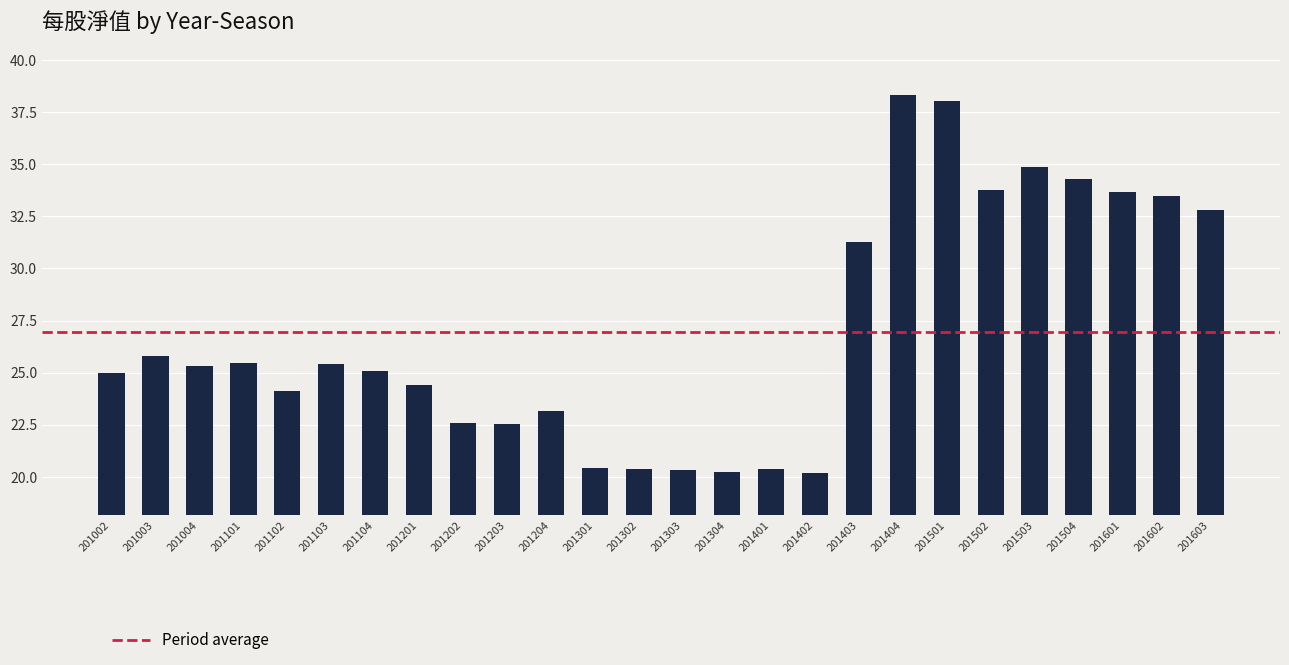

The chart shows a value of 36.4 at 201401. True or false?

False